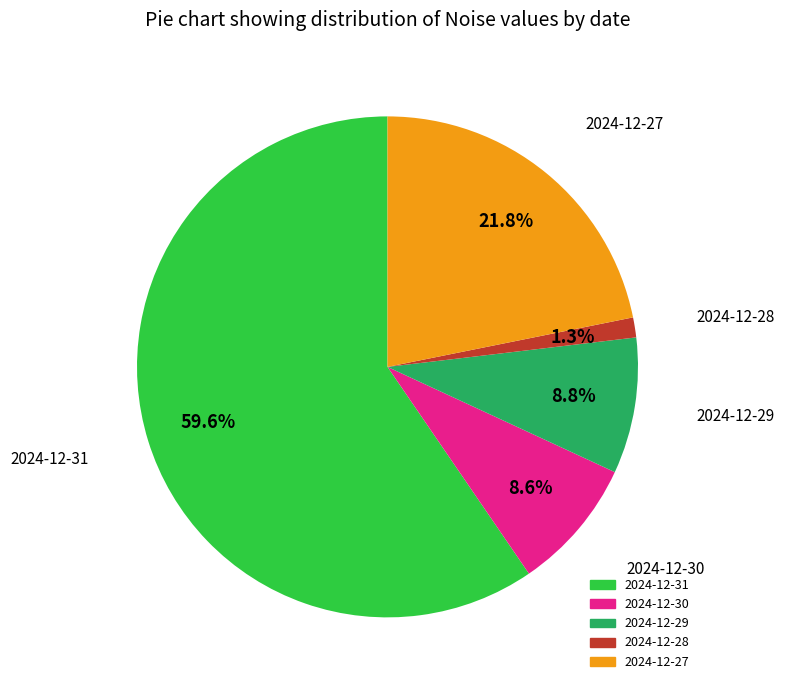

To the nearest percent, what is the combined percentage of 2024-12-31 and 2024-12-30?

68%